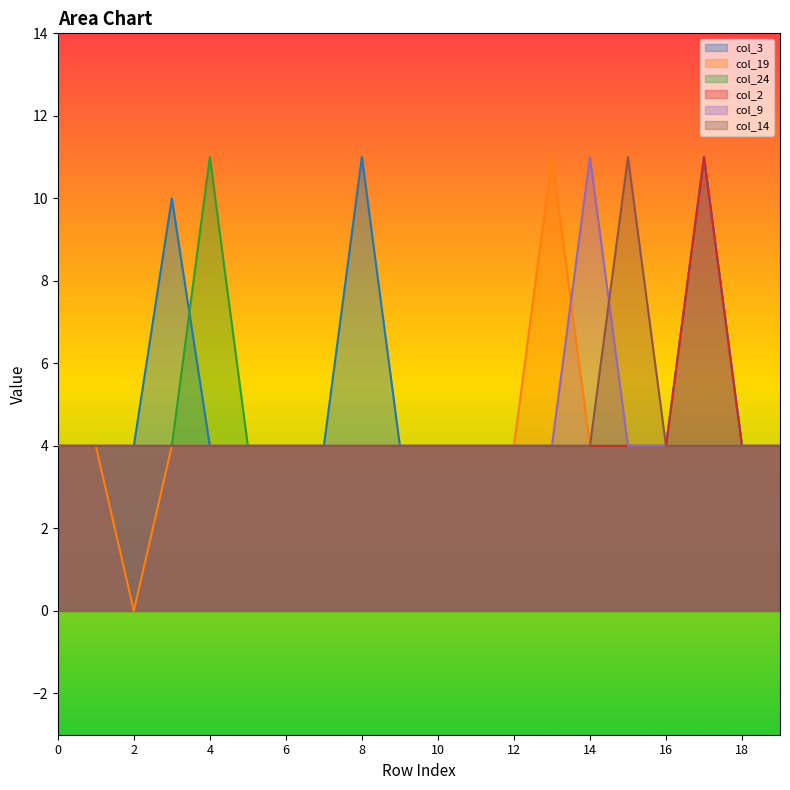

Is the value of col_14 at 17 greater than the value of col_9 at 7?

No